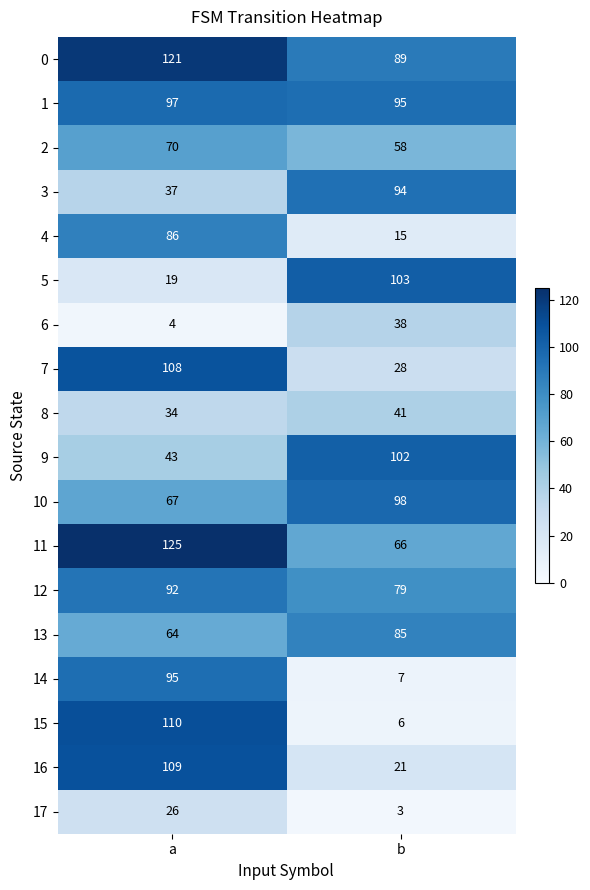

What is the total value across all series at b?

1028